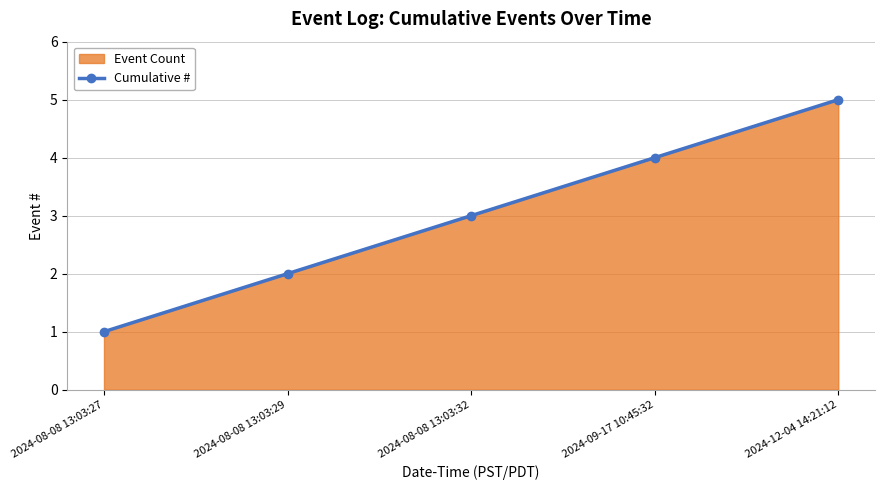

Reading left to right, transcribe all the data shown in this chart.

1	2	3	4	5